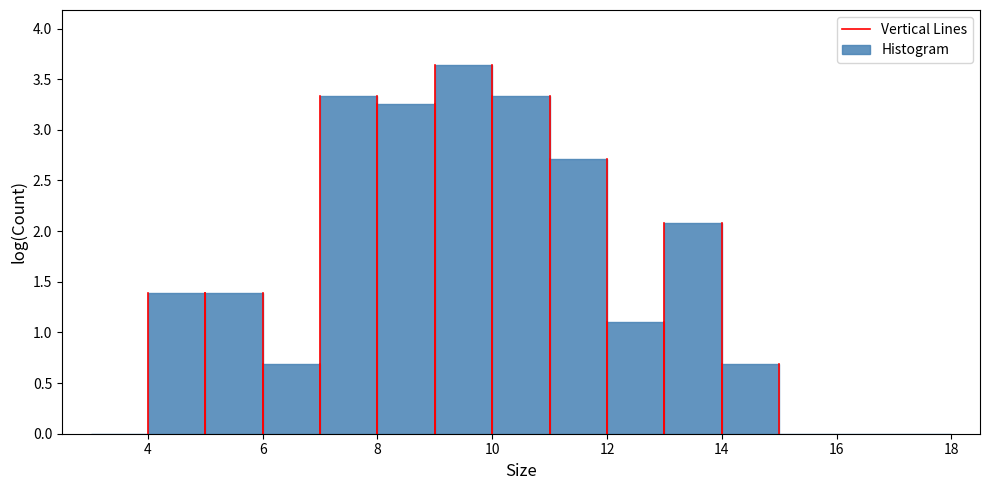

Over which range of the x-axis is the bar tallest?

9 to 10